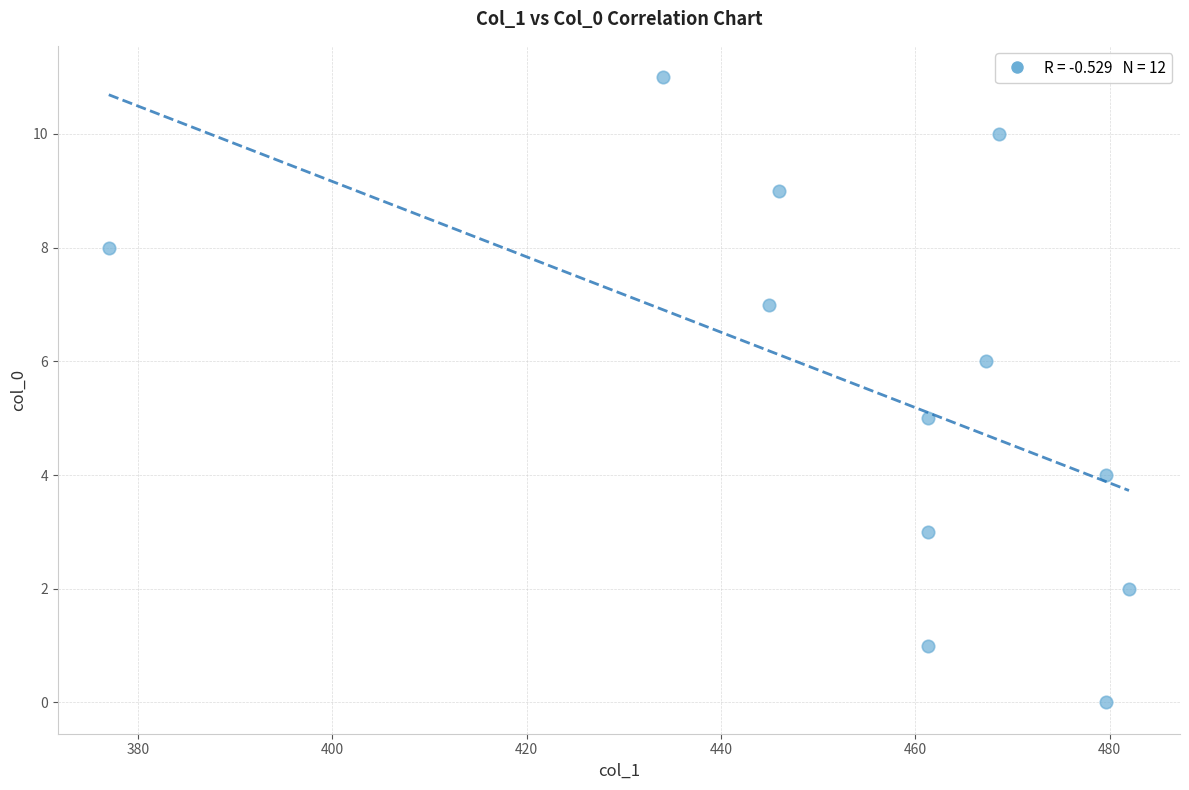

What is the average Y value?

6